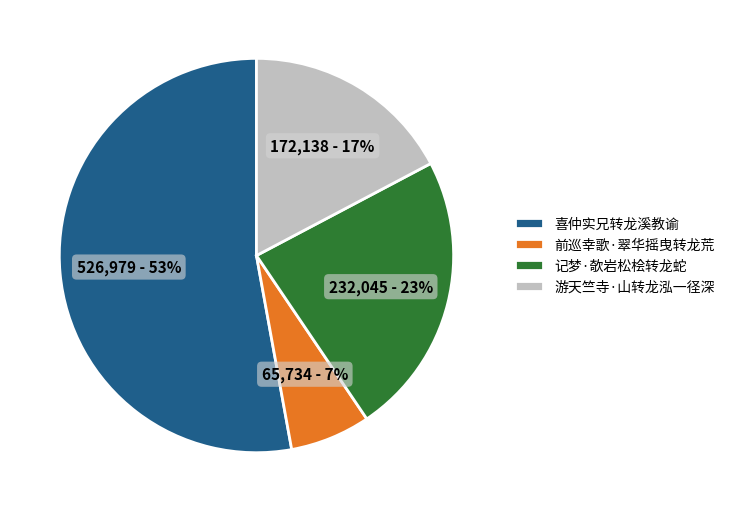

Do 前巡幸歌·翠华摇曳转龙荒 and 记梦·欹岩松桧转龙蛇 together represent more than half of the pie?

No